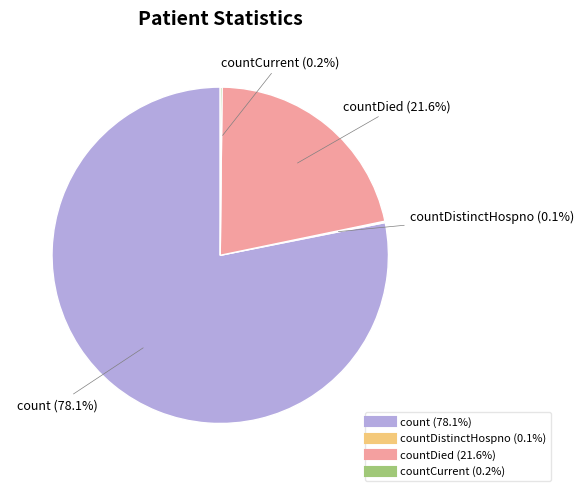

Is there any slice that represents more than half of the pie?

Yes